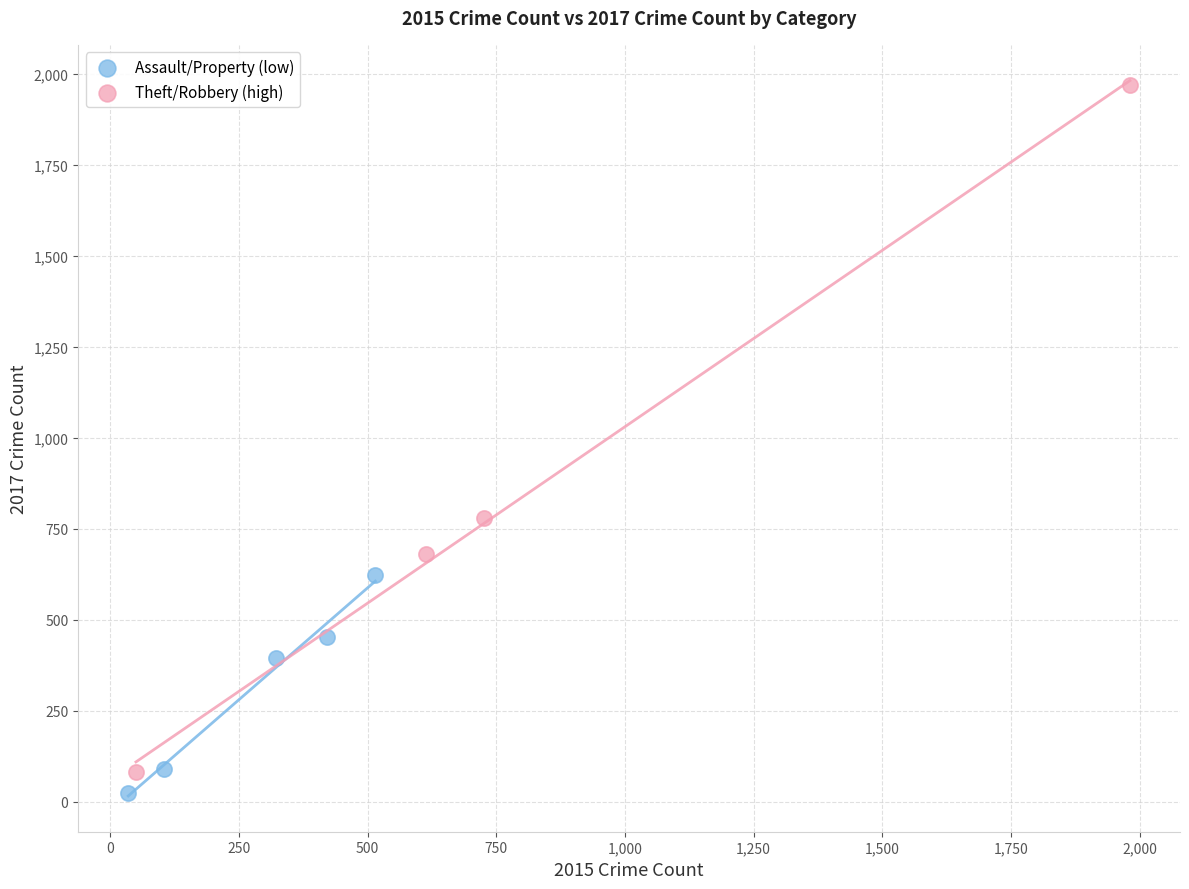

Which series has the largest Y range (max minus min)?

Theft/Robbery (high)